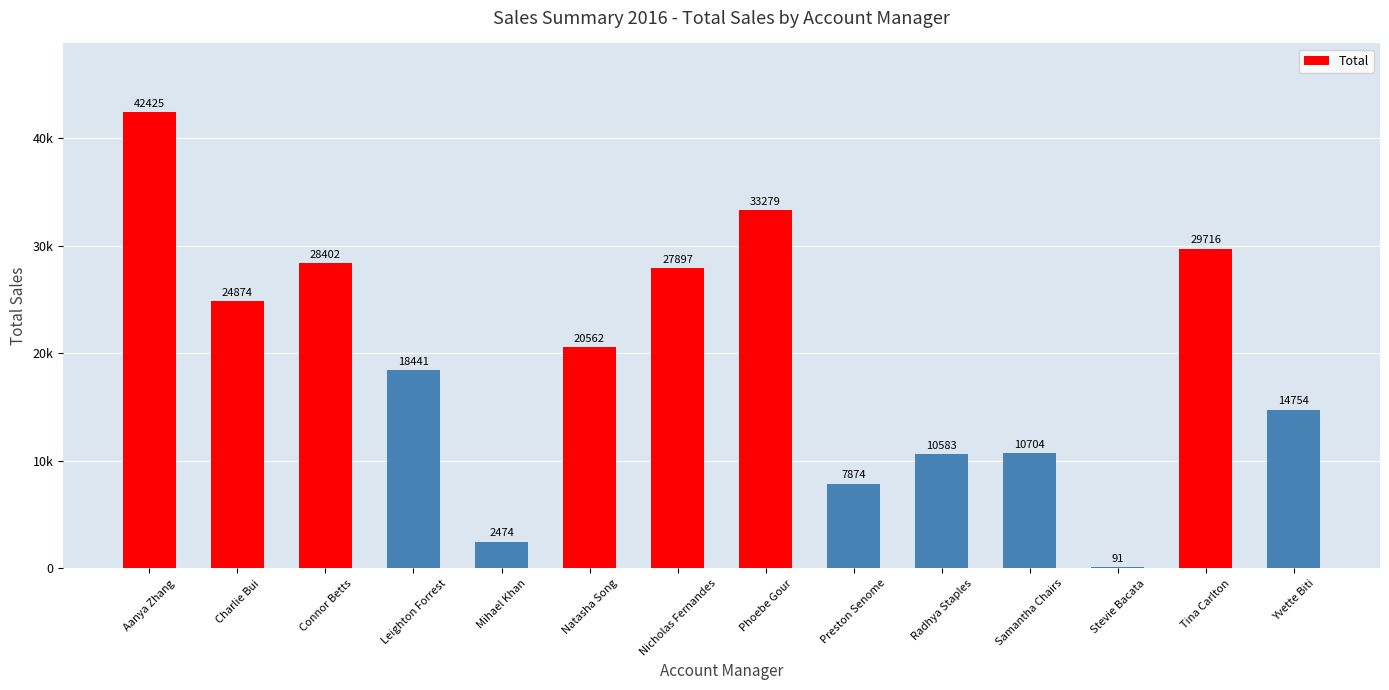

Reading right to left, transcribe all the data shown in this chart.

14754.2	29716.2	91.1	10703.9	10583.1	7873.8	33279.4	27896.9	20562.3	2474.5	18441.4	28401.9	24873.8	42424.9